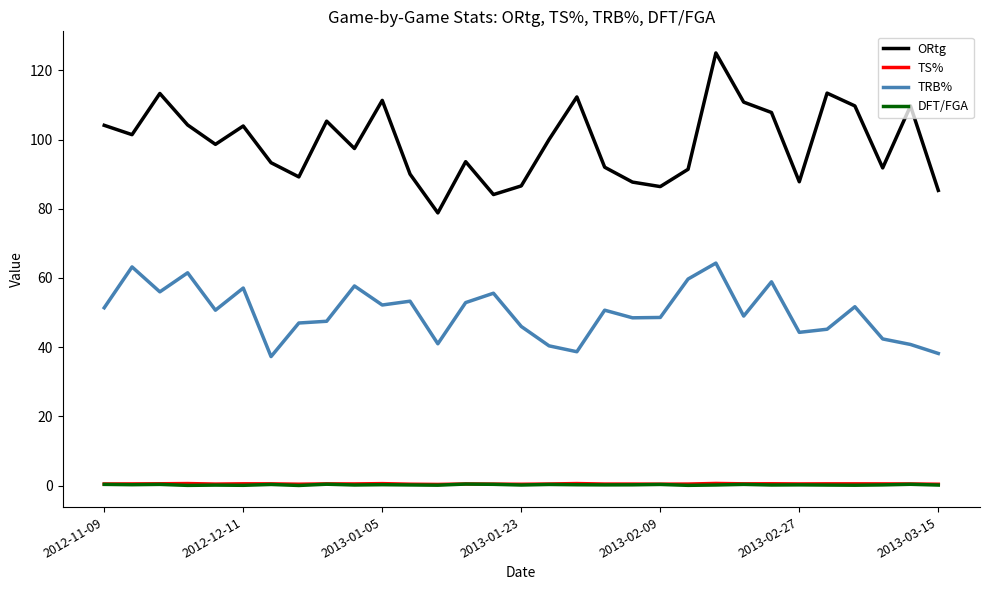

What is the average value of the TS% series?

0.5